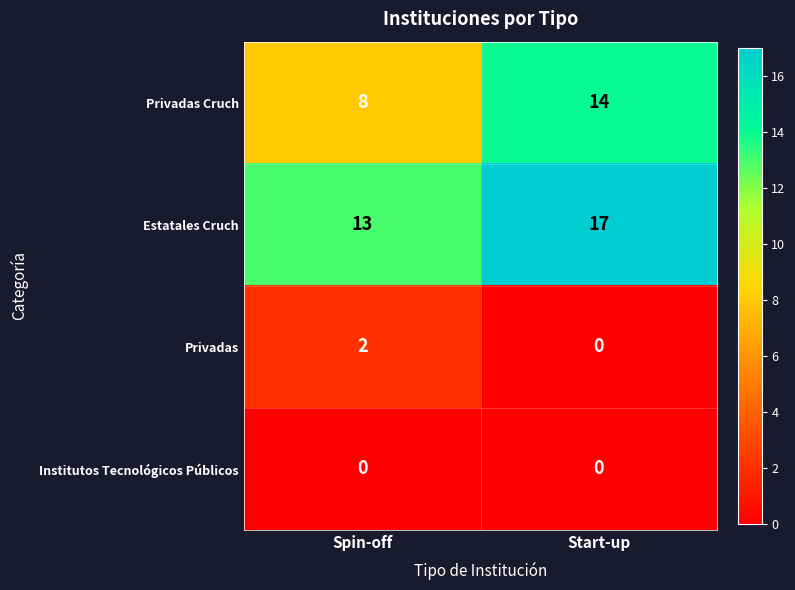

What is the difference between the Privadas Cruch values at Start-up and Spin-off?

6